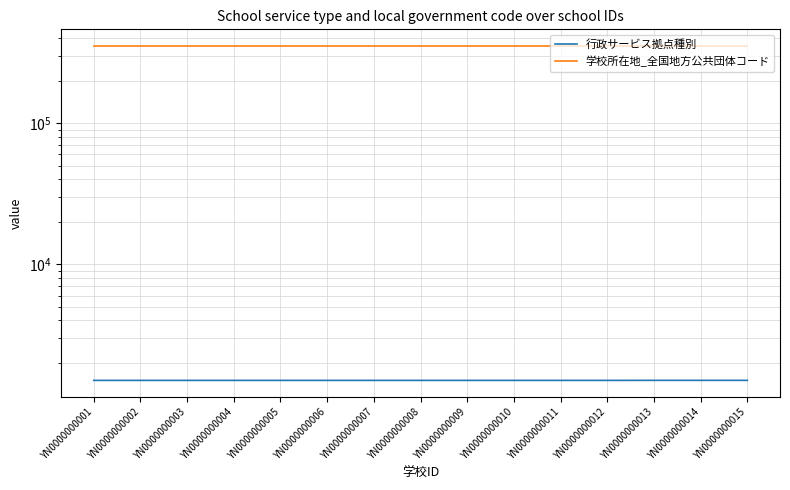

Reading left to right, list all the values displayed in this chart.

行政サービス拠点種別: 1503	1503	1503	1503	1503	1503	1503	1503	1503	1503	1503	1503	1504	1504	1504
学校所在地_全国地方公共団体コード: 352128	352128	352128	352128	352128	352128	352128	352128	352128	352128	352128	352128	352128	352128	352128